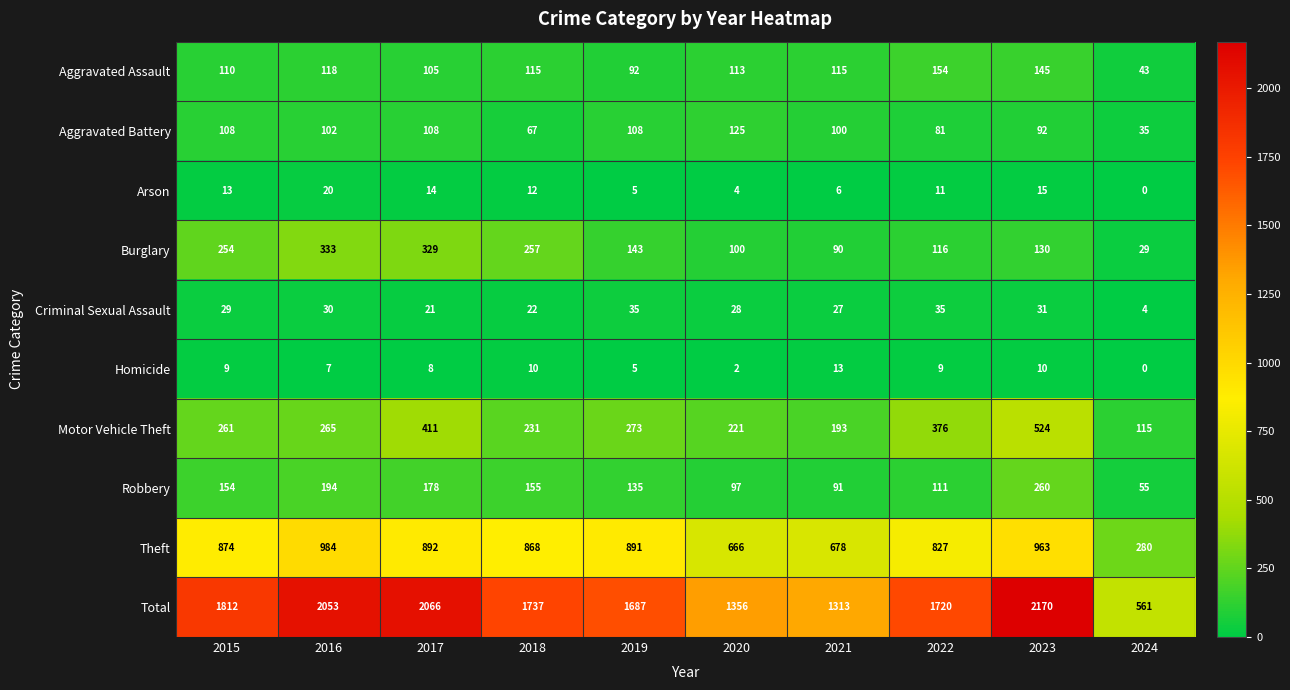

What is the total value across all series at 2021?

2626